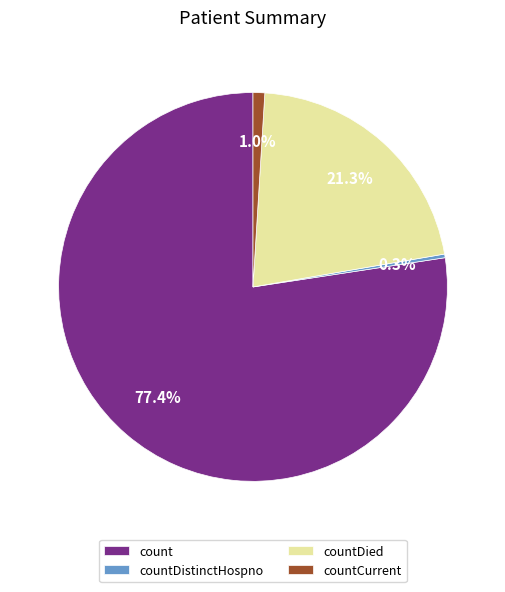

How many segments does this pie chart have?

4